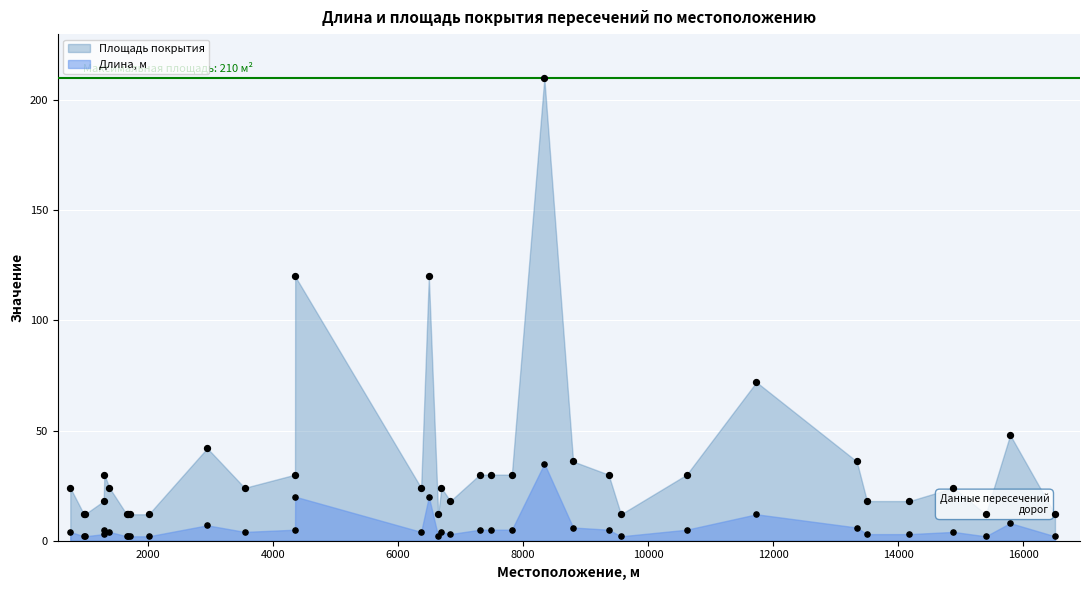

Which series reaches the minimum Y coordinate?

Площадь покрытия